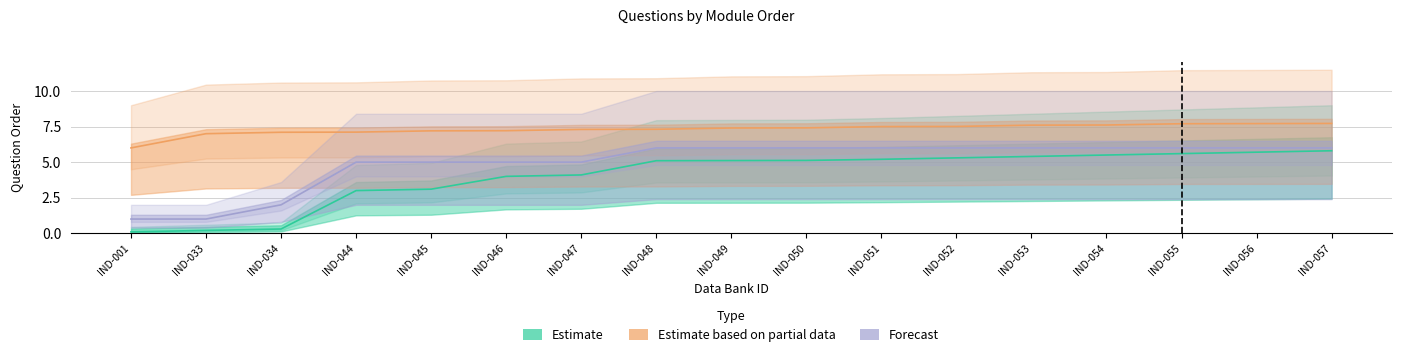

What is the smallest value displayed?

0.1